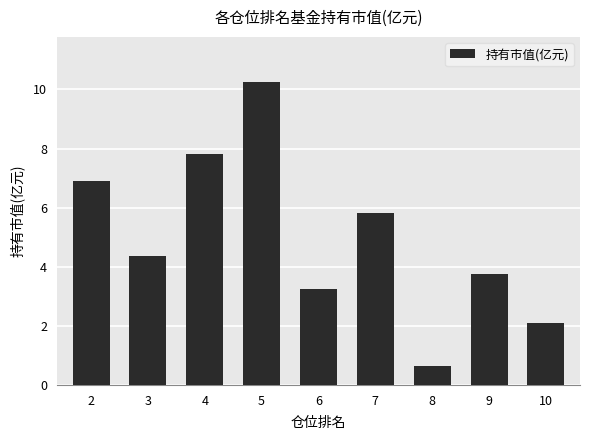

Does the chart contain stacked bars?

No